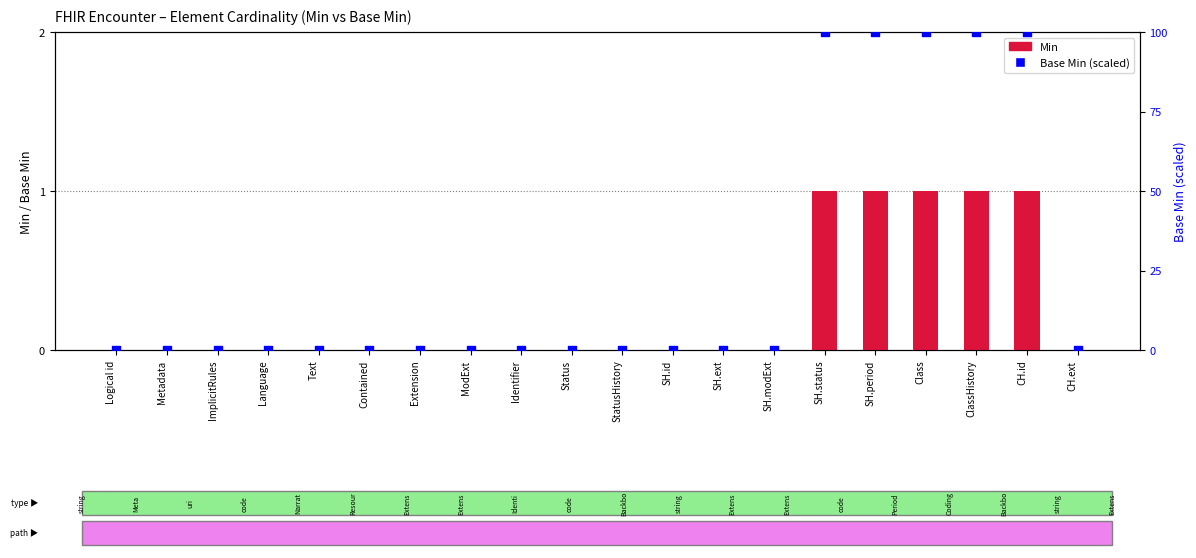

Is the value of Base Min (scaled) at Language greater than the value of Min at SH.ext?

No